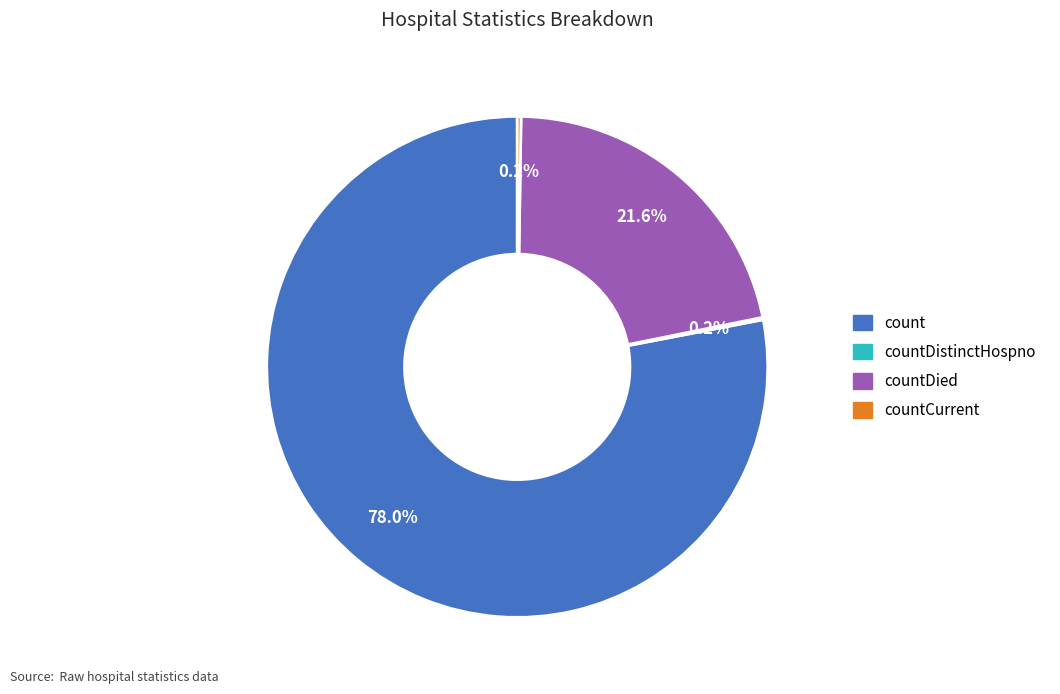

What is the ratio of the value at countDied to the value at count?

0.3